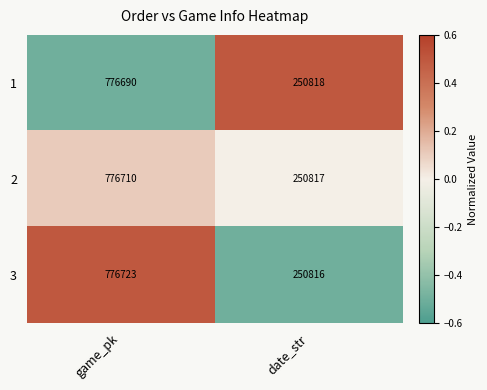

What is the difference between the 3 values at game_pk and date_str?

525907